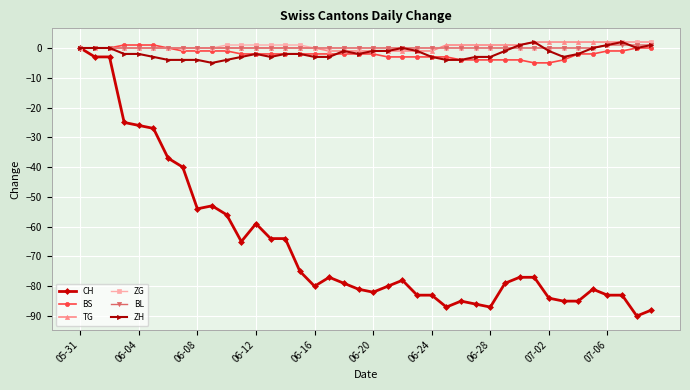

Which series has the widest spread of values?

CH